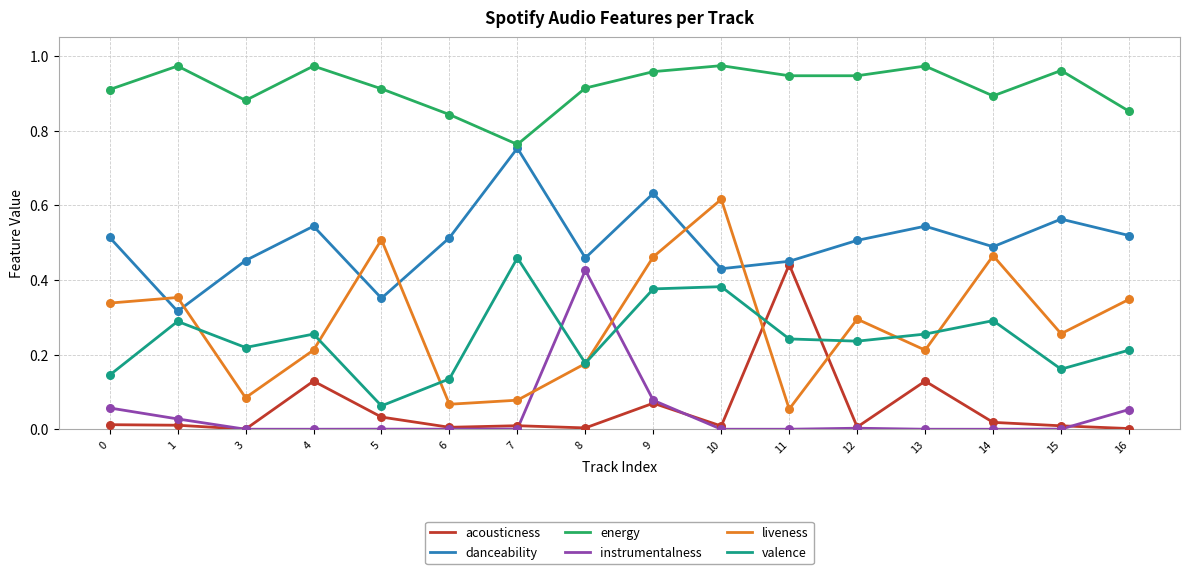

Is the value of instrumentalness at 7 greater than the value of liveness at 12?

No